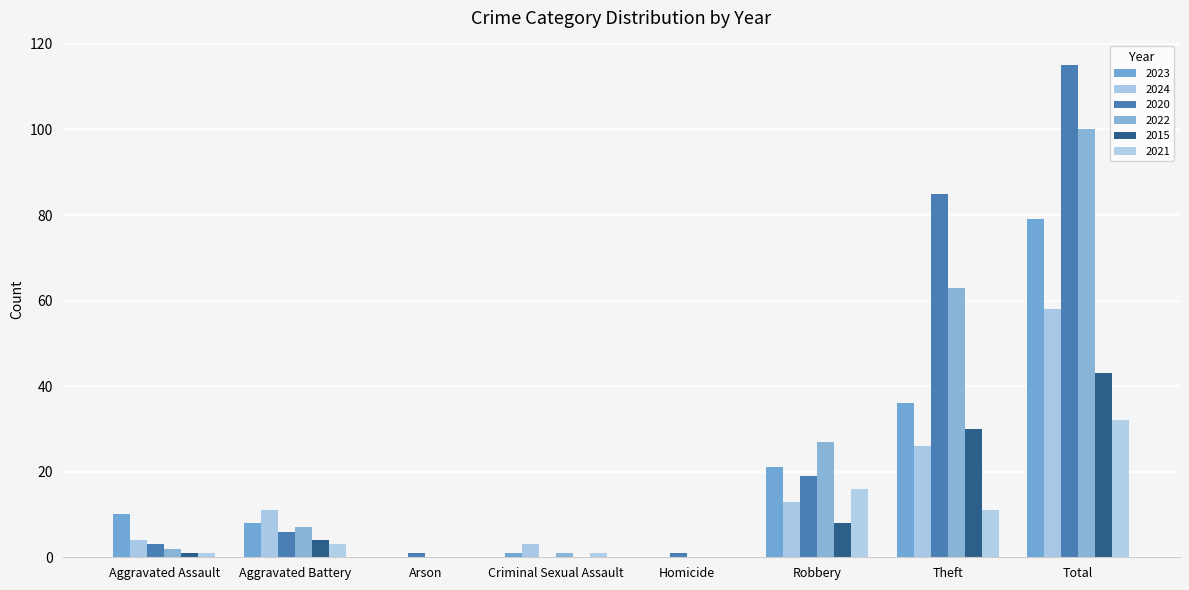

Is it true that 2024 equals 15 at Theft?

False